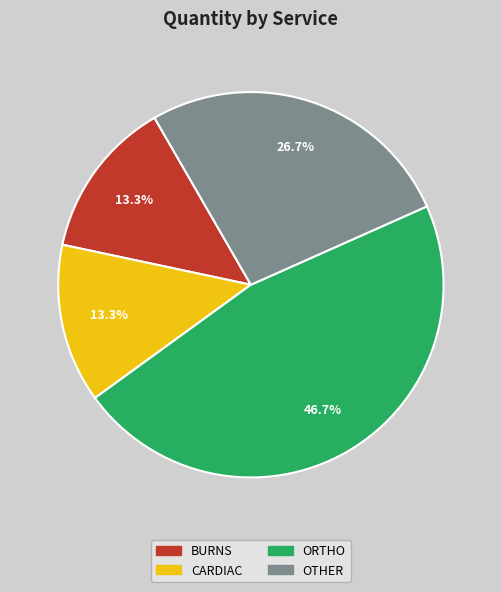

How much of the chart is everything except BURNS?

86.7%